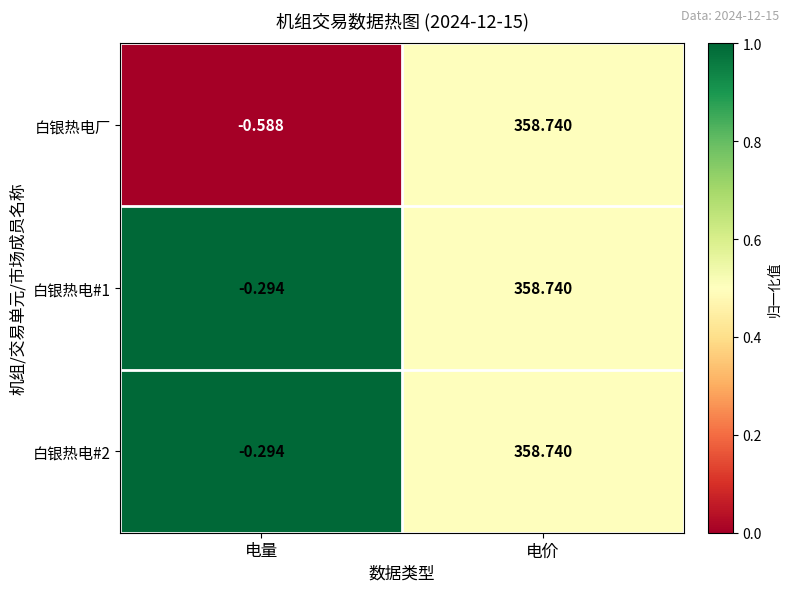

At how many categories does at least one series exceed 0?

1